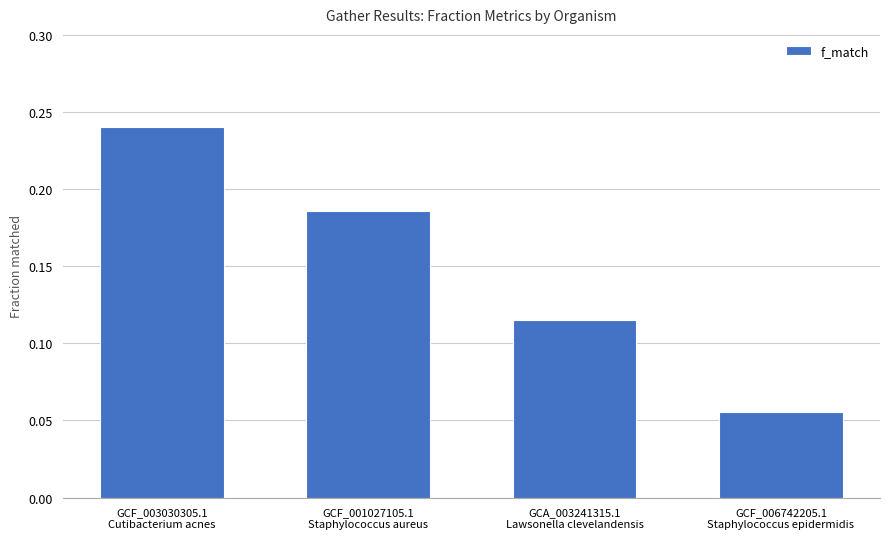

Which has a higher value, GCA_003241315.1
Lawsonella clevelandensis or GCF_006742205.1
Staphylococcus epidermidis?

GCA_003241315.1
Lawsonella clevelandensis